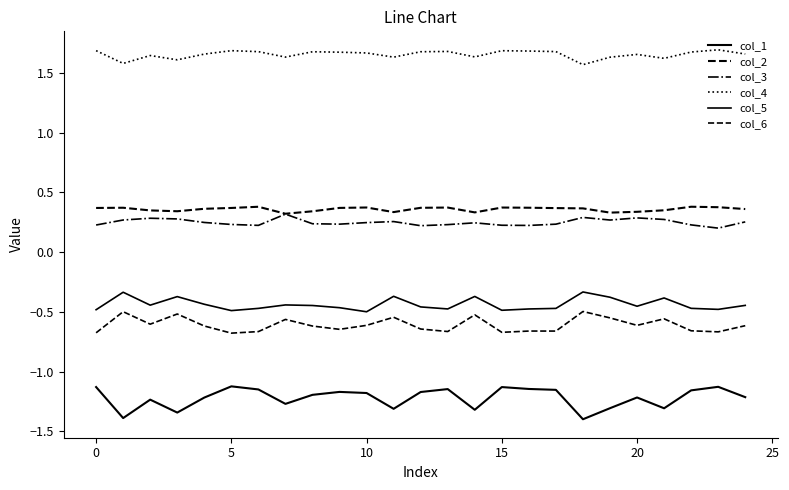

True or false: col_4 and col_3 intersect in this chart.

False